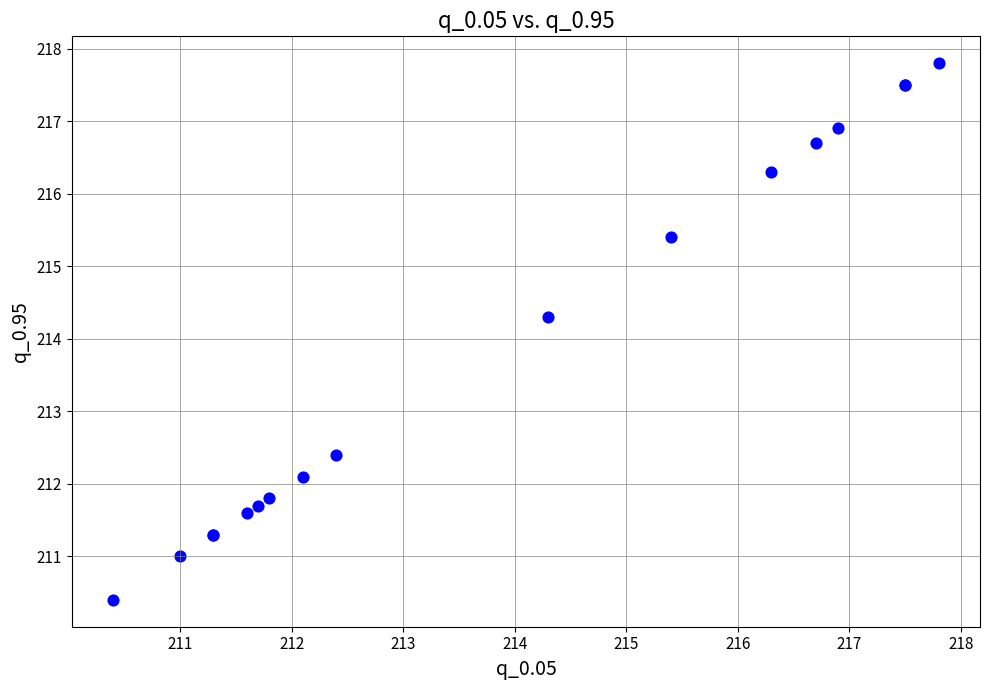

What Y value in the scatter plot is closest to 214?

214.3